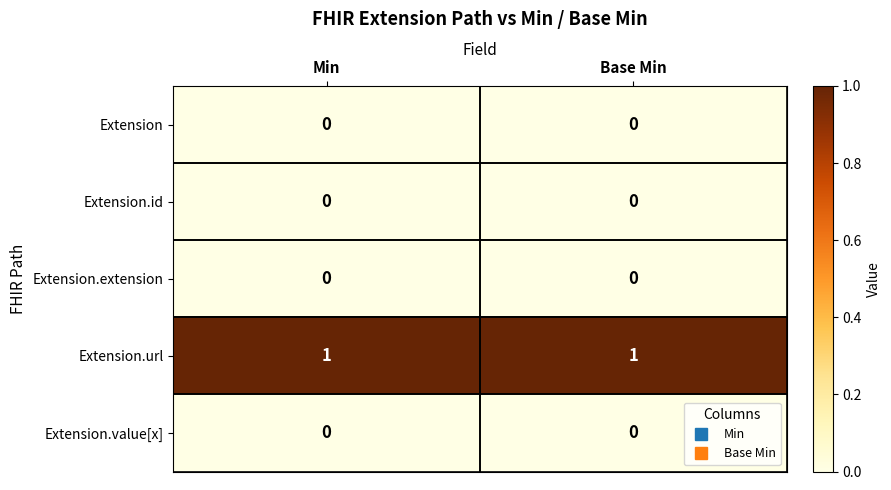

Which series has the largest total across all categories?

Extension.url